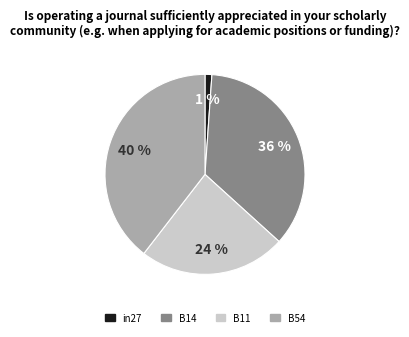

Is there a majority slice in this chart?

No